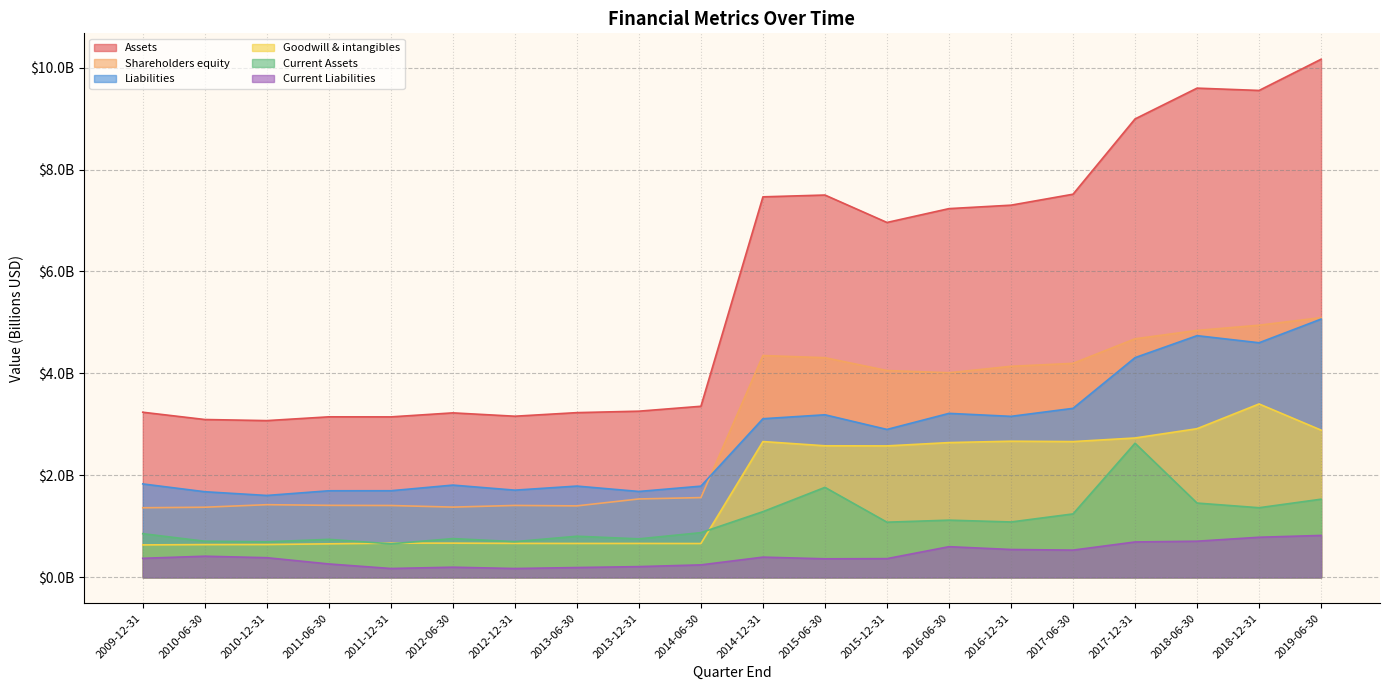

List the labels in order of Current Assets value, largest first.

2017-12-31, 2015-06-30, 2019-06-30, 2018-06-30, 2018-12-31, 2014-12-31, 2017-06-30, 2016-06-30, 2016-12-31, 2015-12-31, 2014-06-30, 2009-12-31, 2013-06-30, 2012-06-30, 2013-12-31, 2011-06-30, 2010-06-30, 2012-12-31, 2010-12-31, 2011-12-31